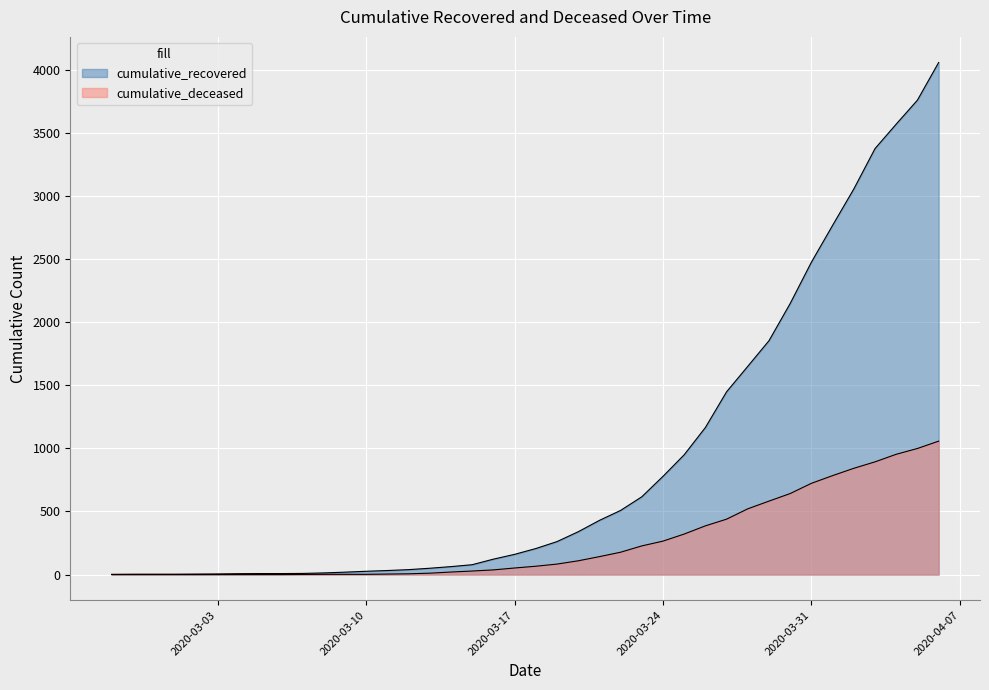

At which label does cumulative_deceased reach its minimum?

2020-02-27